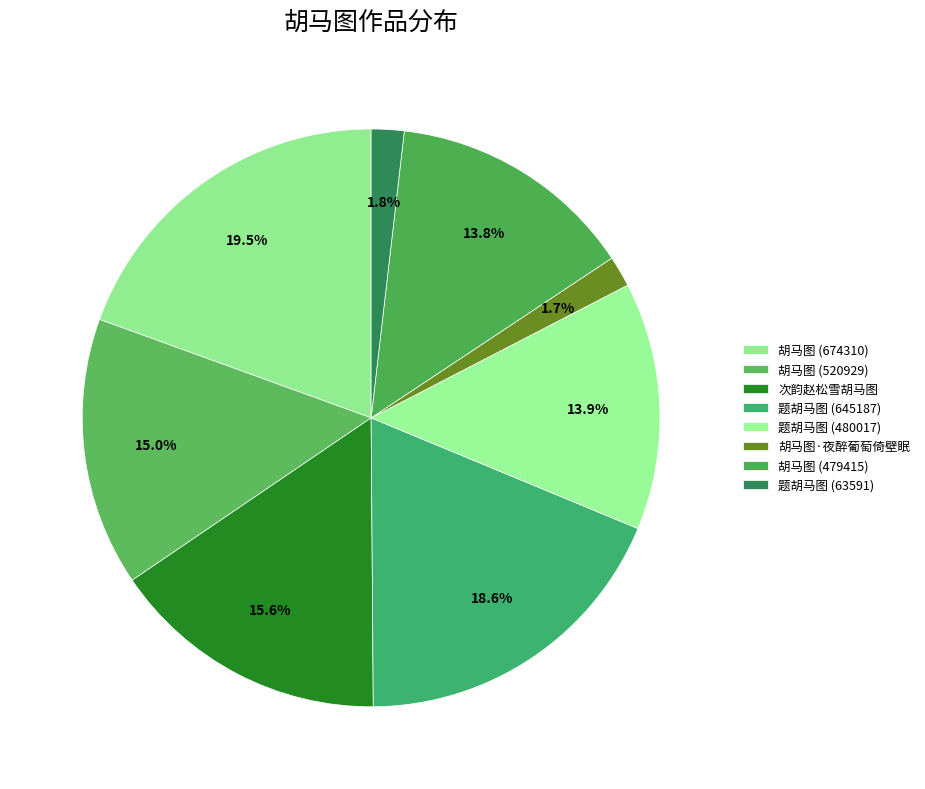

How many segments does this pie chart have?

8